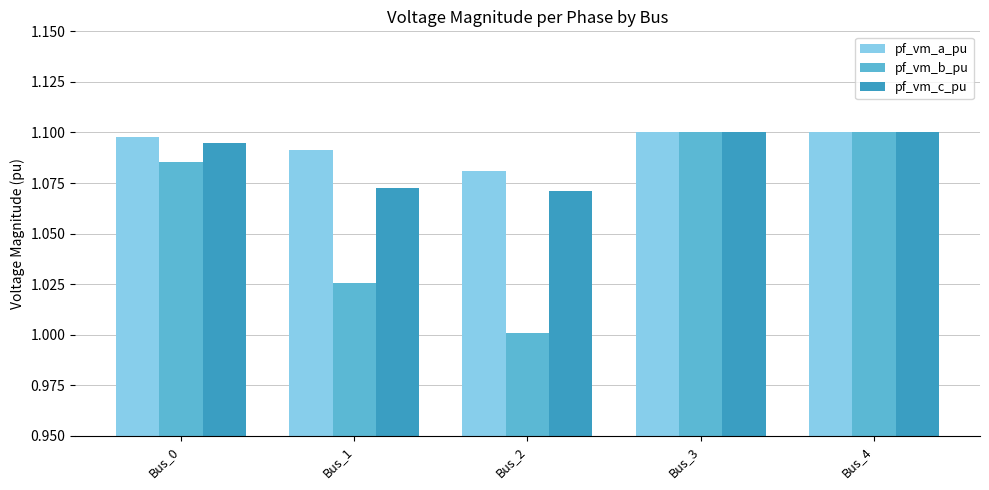

What is the sum of the pf_vm_b_pu values at Bus_2 and Bus_3?

2.1